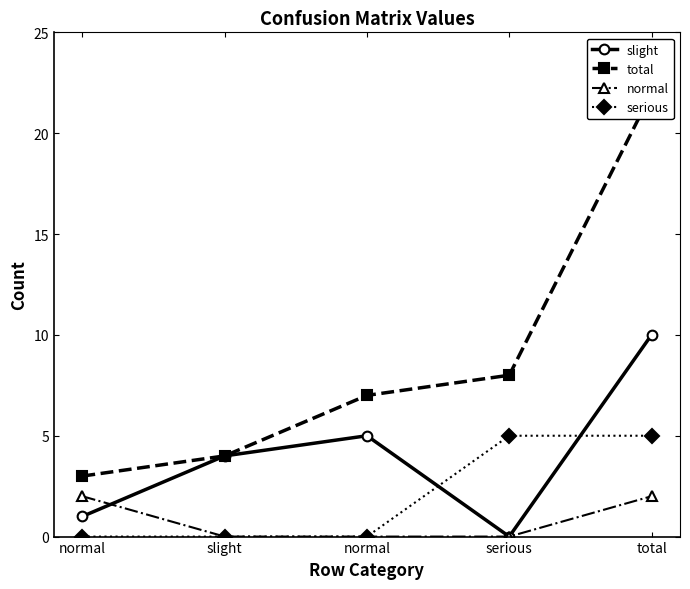

What are all the series names shown in the legend?

slight, total, normal, serious